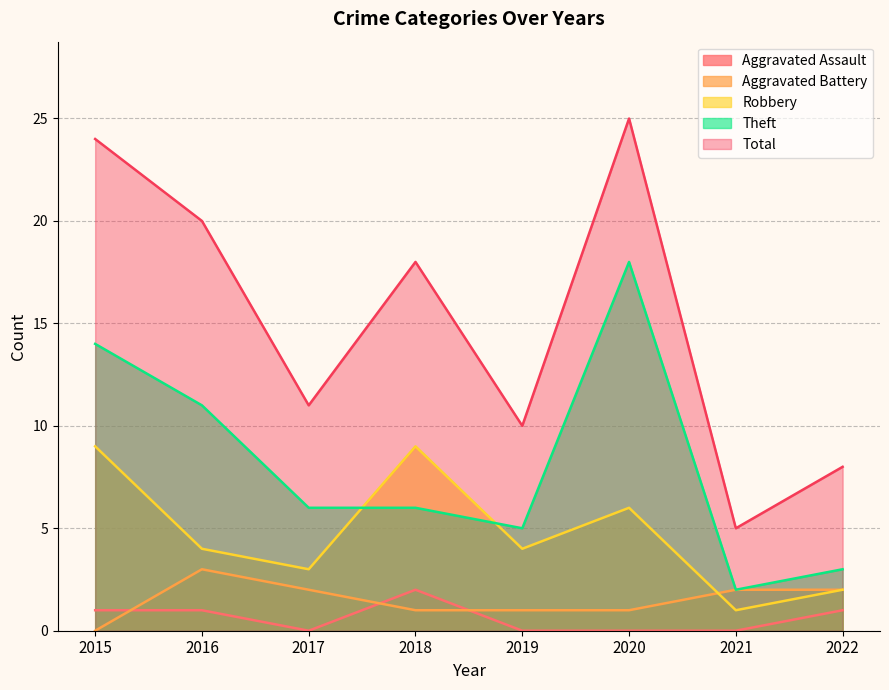

True or false: Aggravated Assault has a value of 0 at 2015.

False